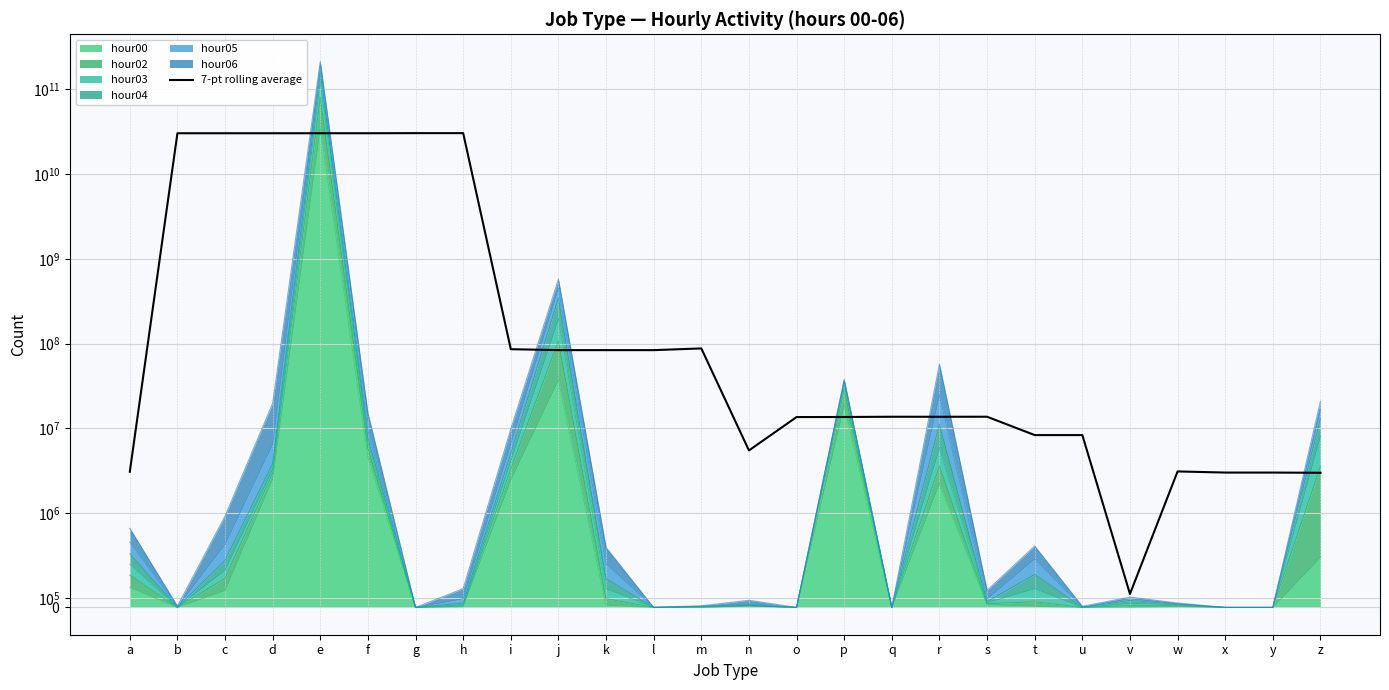

Where is the first local minimum?

e